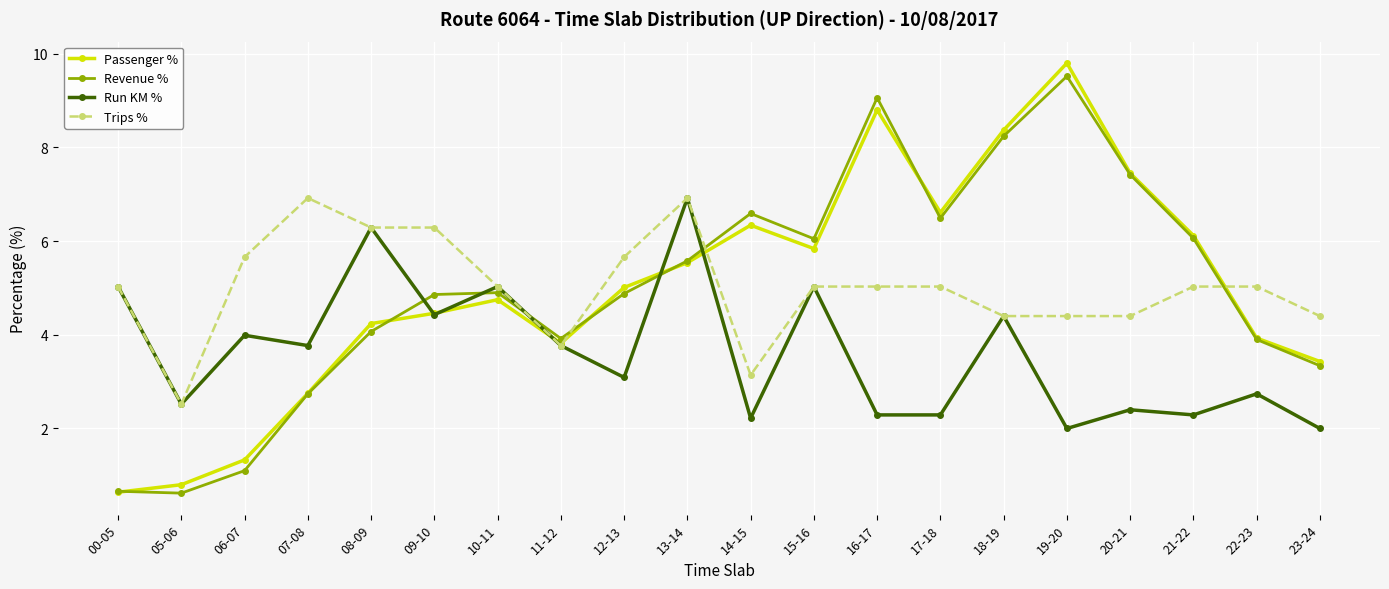

Which series has the widest spread of values?

Passenger %